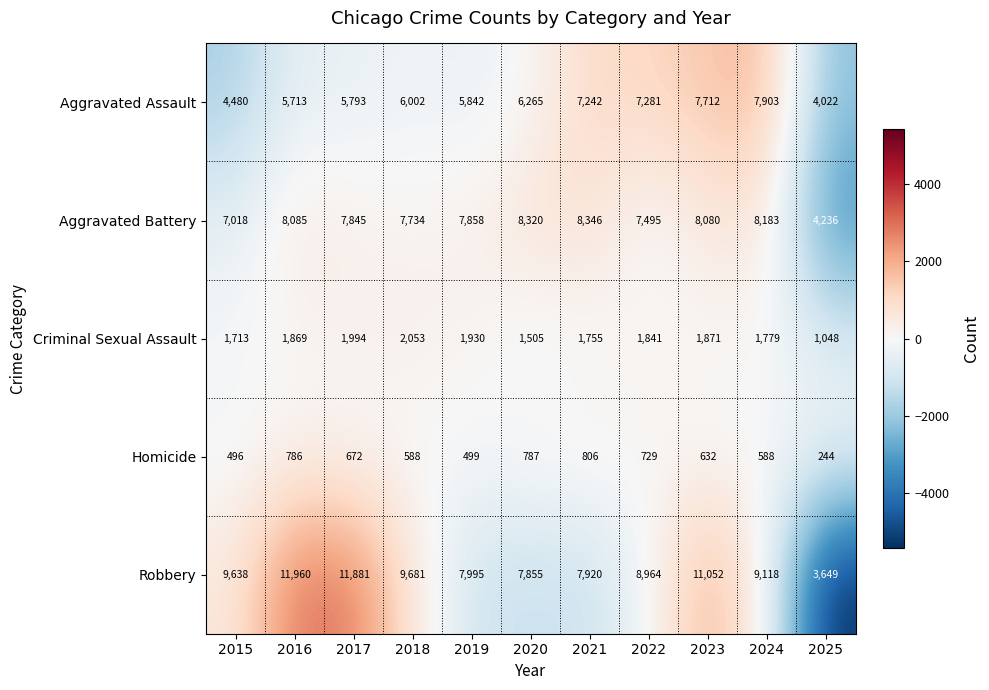

At which category is the sum across all series the highest?

2023